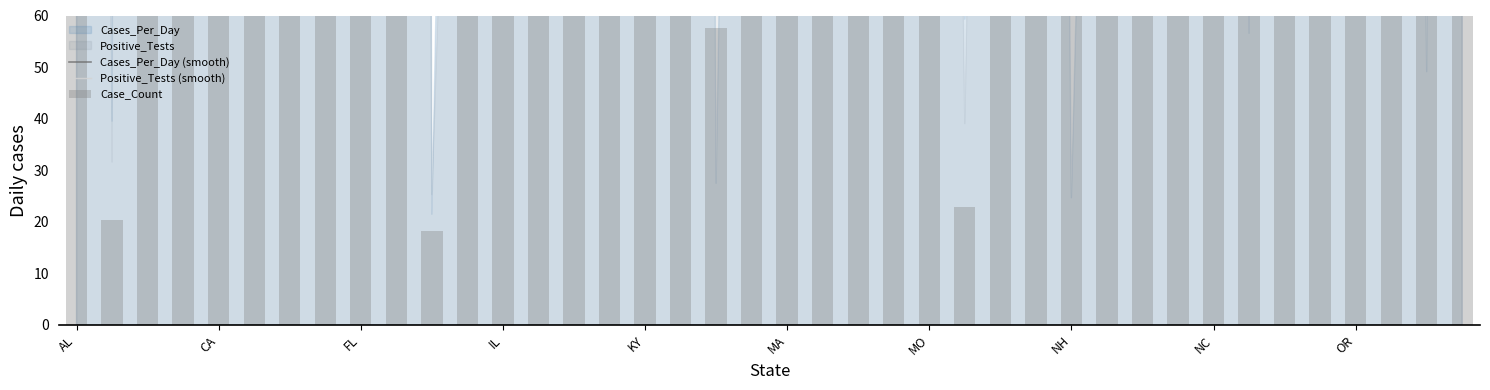

What is the greatest value displayed?

6648.8